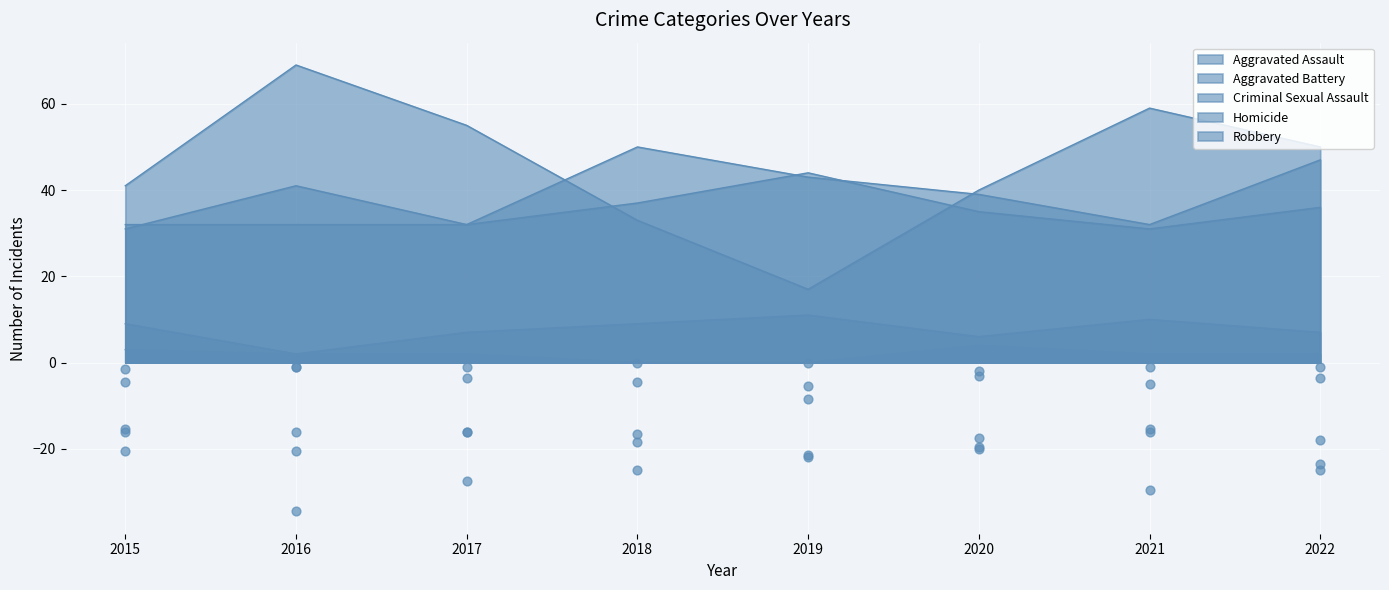

Which series has the widest spread of Y values?

Robbery